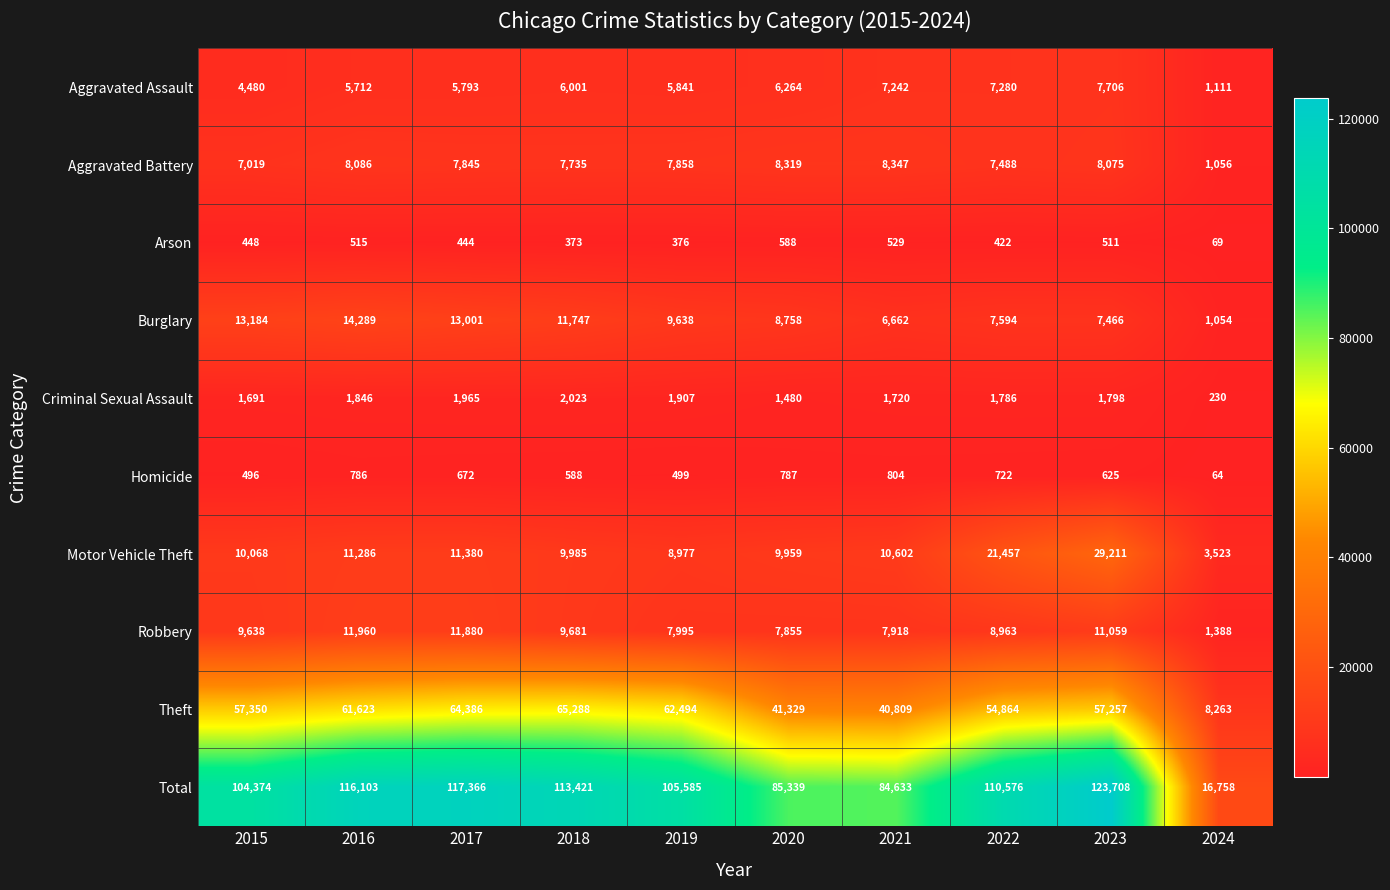

List the labels in order of Total value, smallest first.

2024, 2021, 2020, 2015, 2019, 2022, 2018, 2016, 2017, 2023